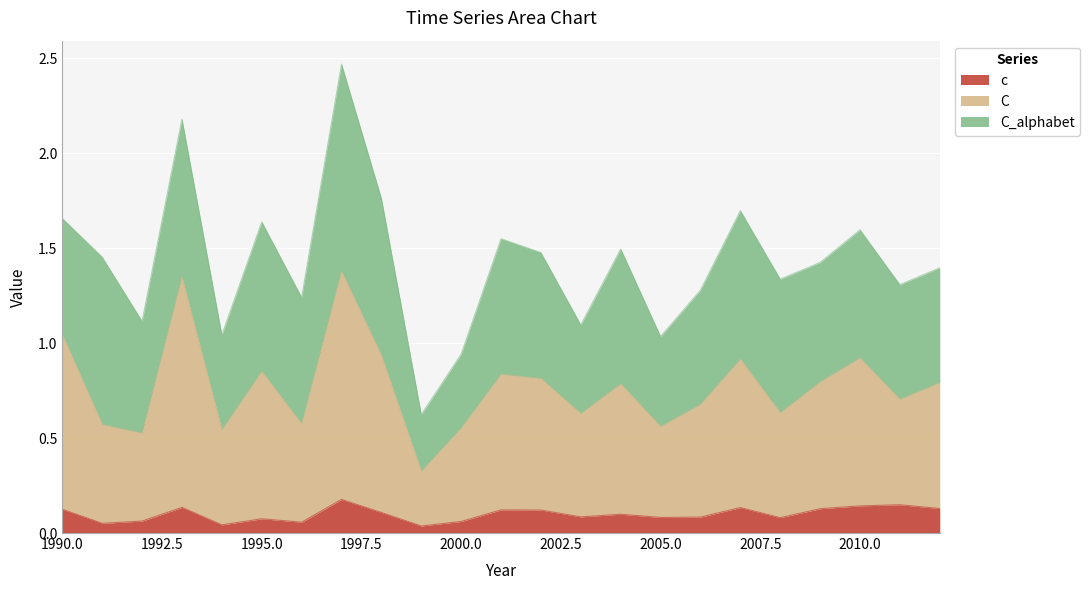

At which label is C closest to 0?

1999